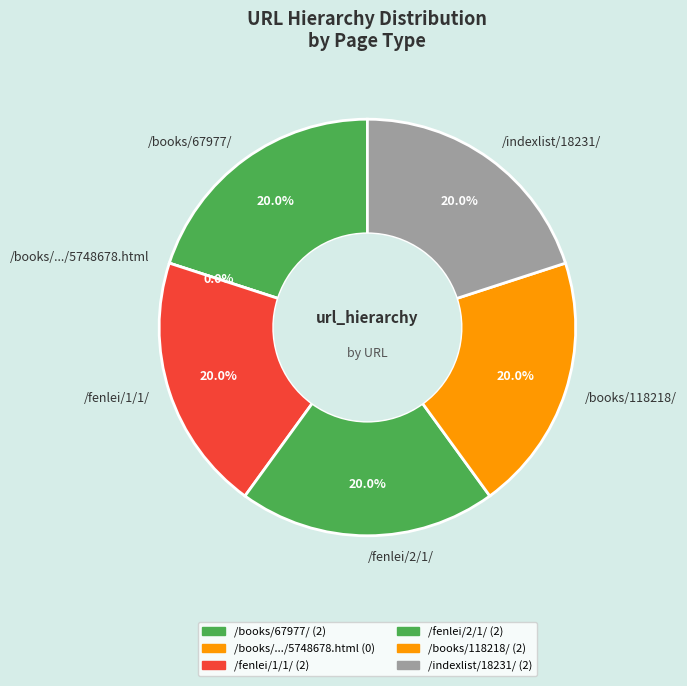

The /fenlei/1/1/ slice represents 20% of the pie. True or false?

True